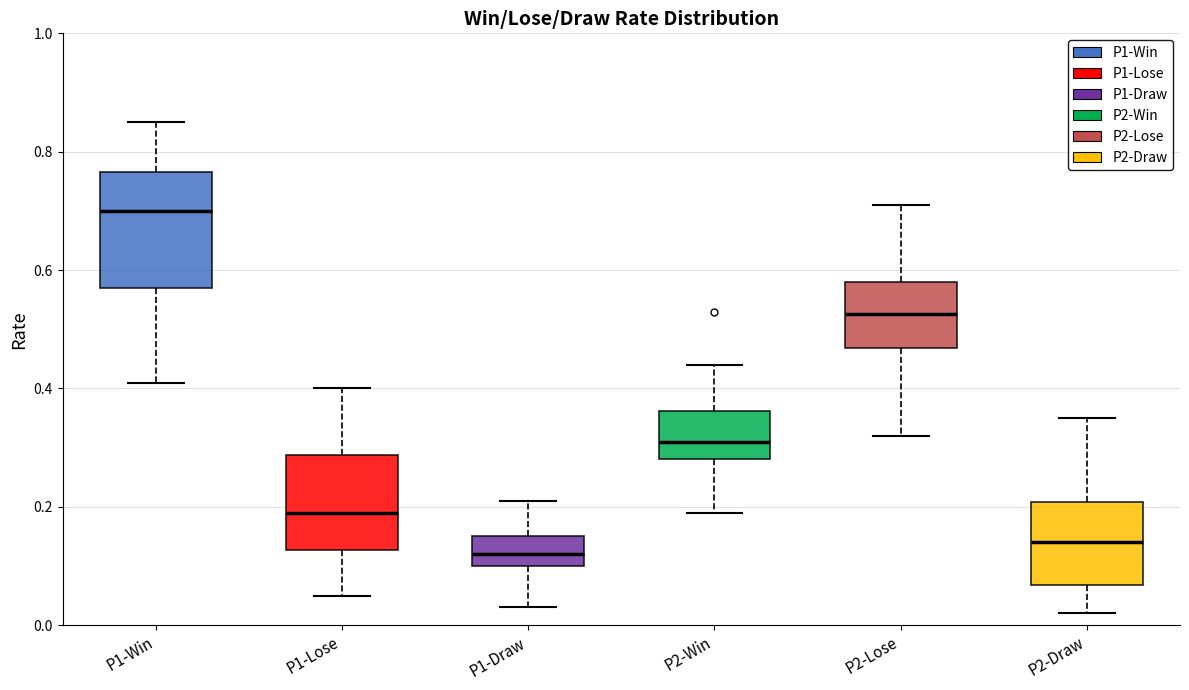

Where is the lower edge of the box for P2-Draw on the y-axis? The values are not printed on the chart, so give them approximately, as read against the axis.

0.06